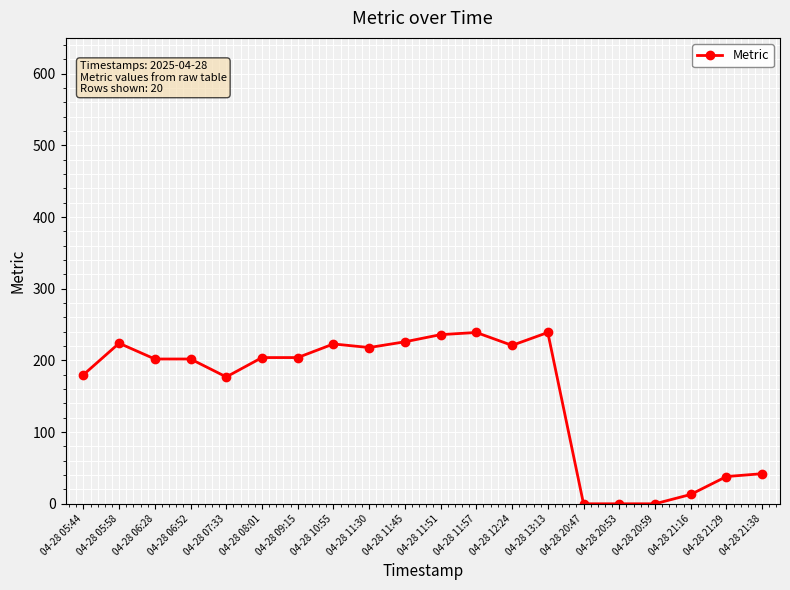

True or false: there are more than 1 points higher than both neighbors.

True